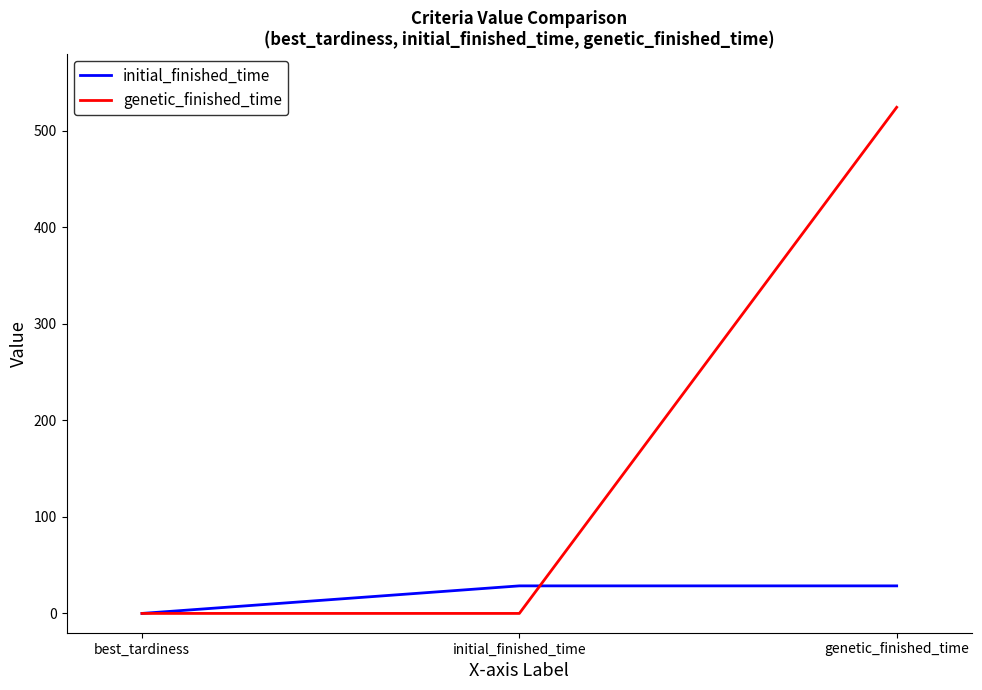

Which series changed the most between initial_finished_time and genetic_finished_time?

genetic_finished_time